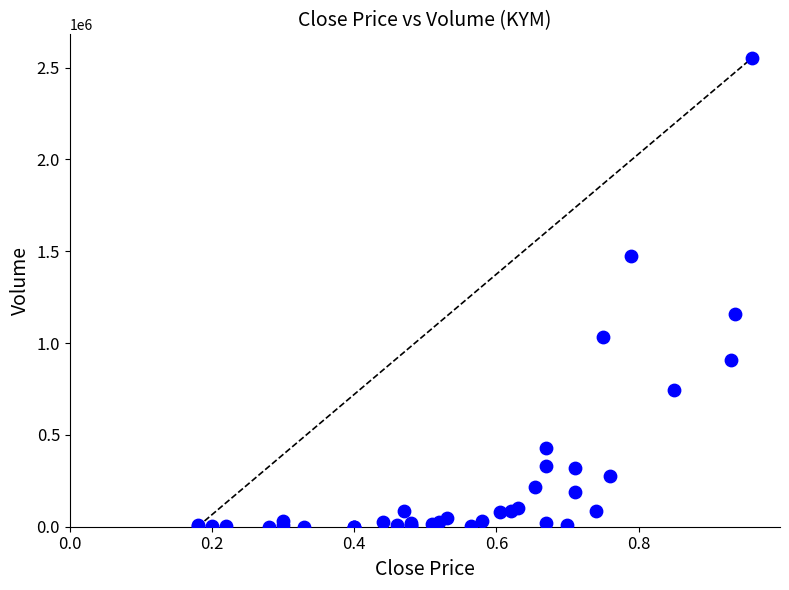

What Y value in the scatter plot is closest to 1276800?

1157200